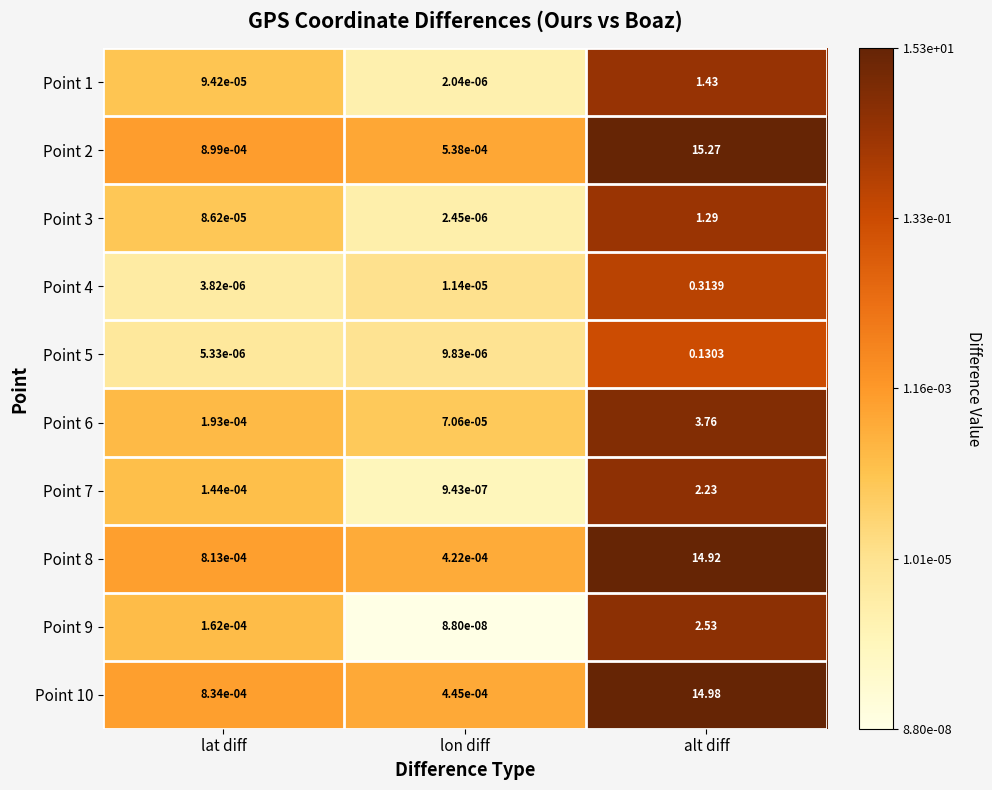

At which category is the sum across all series the highest?

alt diff